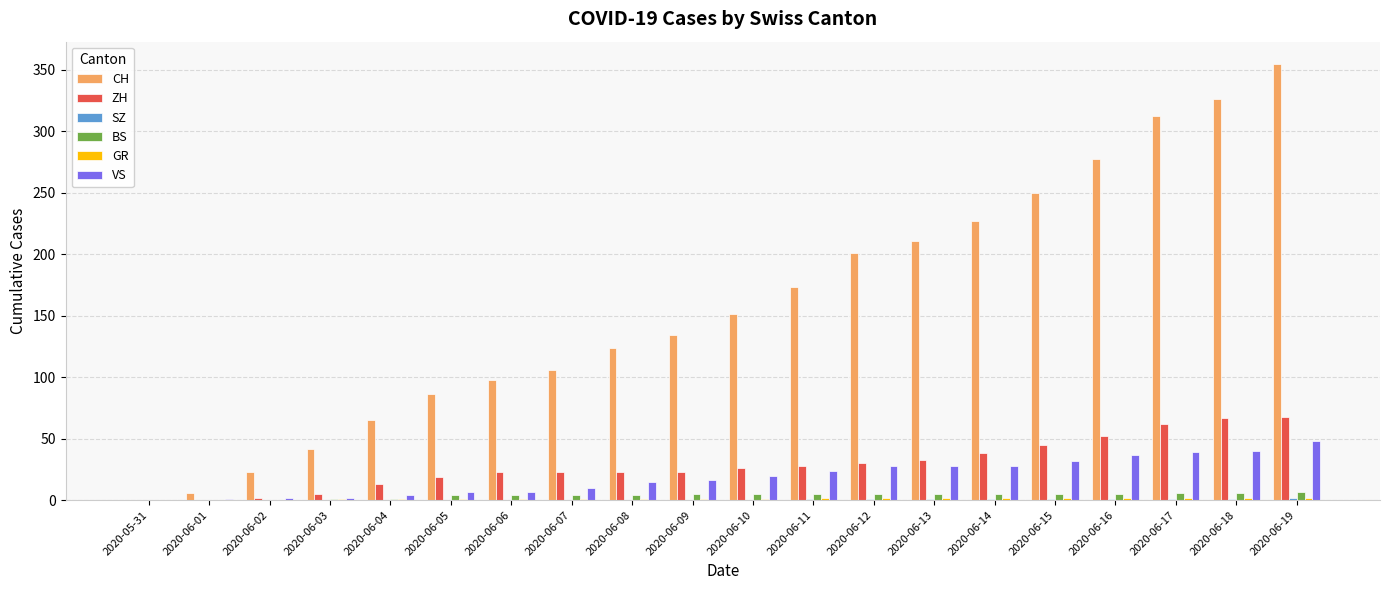

Which series has the largest total across all categories?

CH